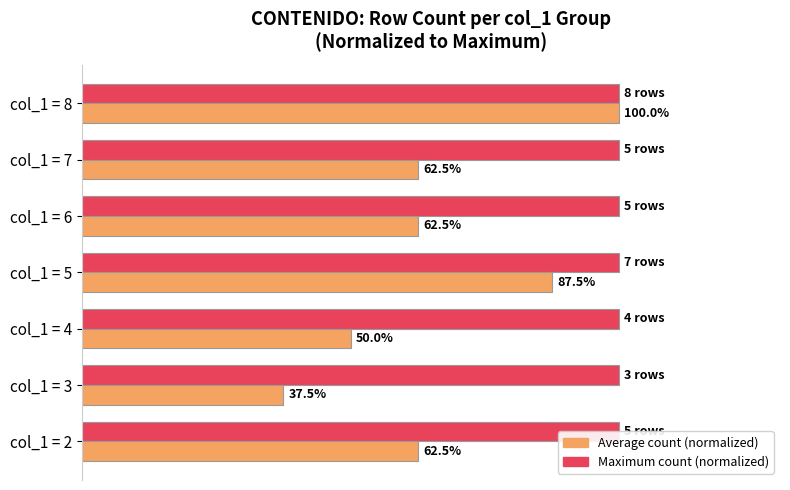

What are all the series names shown in the legend?

Maximum count (normalized), Average count (normalized)